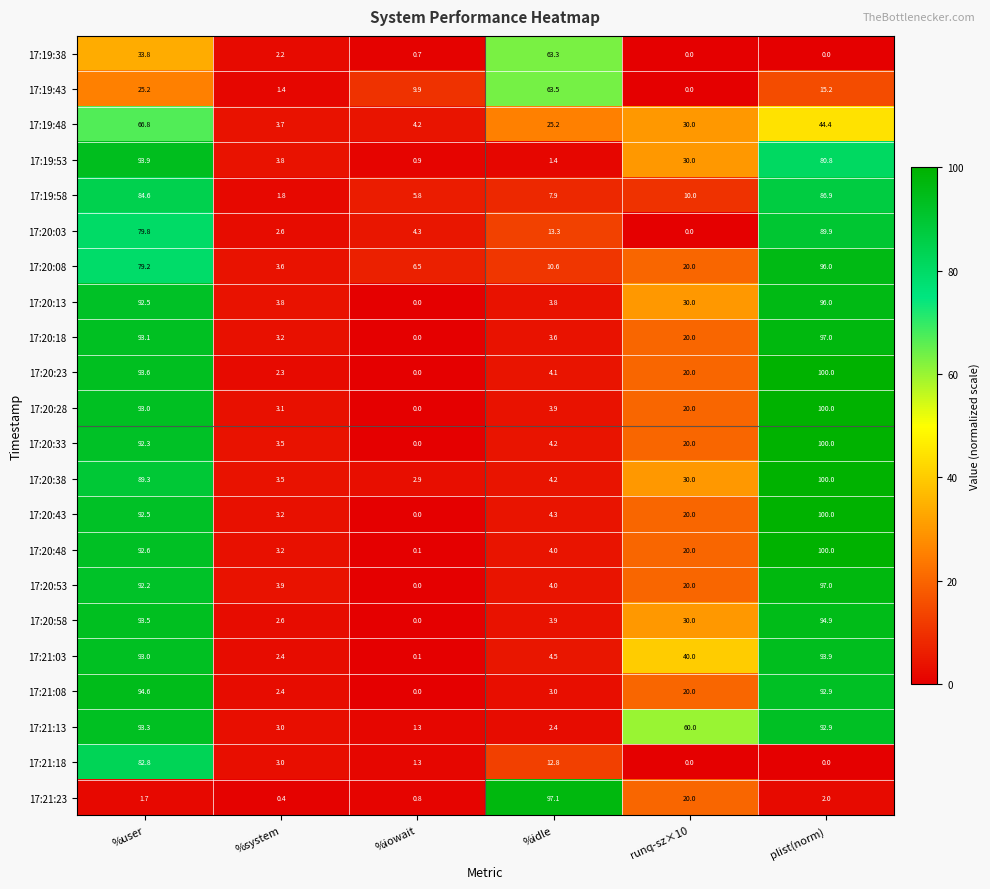

At which category is the sum across all series the highest?

%user